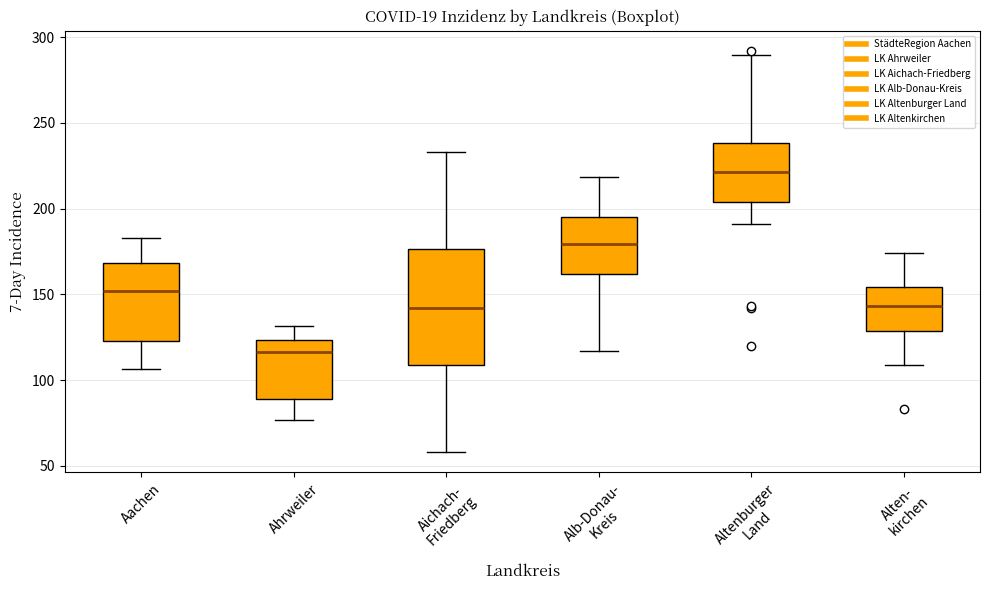

Where does the upper whisker of the box for Aachen end on the y-axis? The values are not printed on the chart, so give them approximately, as read against the axis.

185